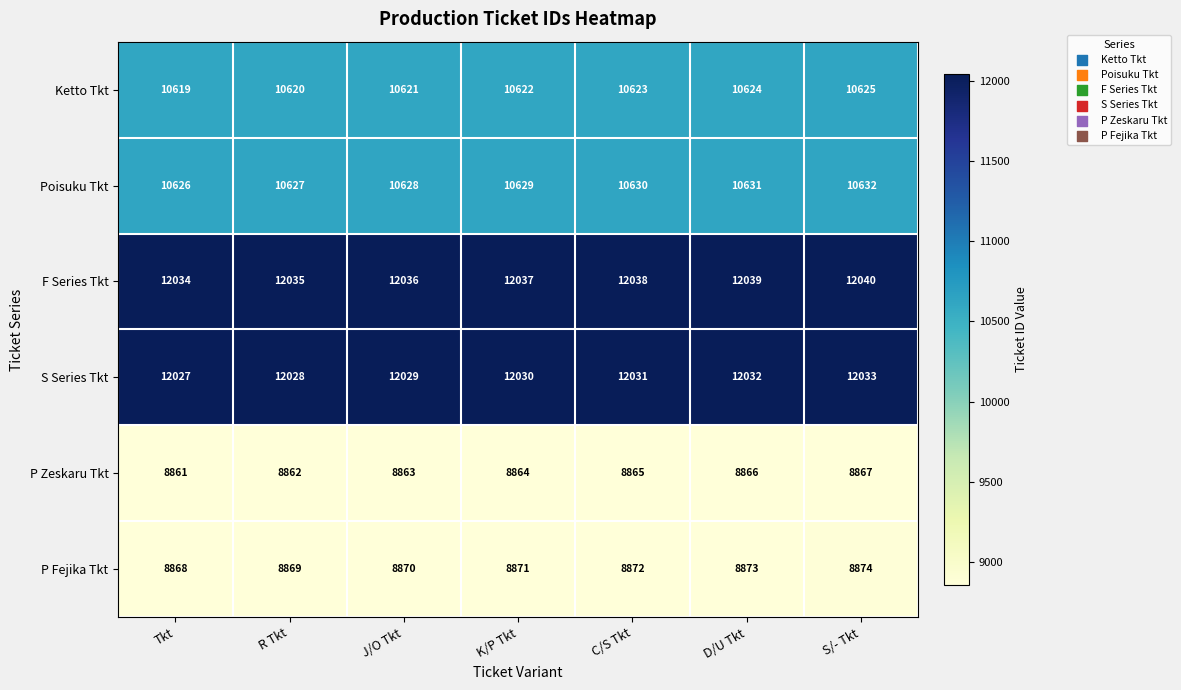

Which series has the largest total across all categories?

F Series Tkt